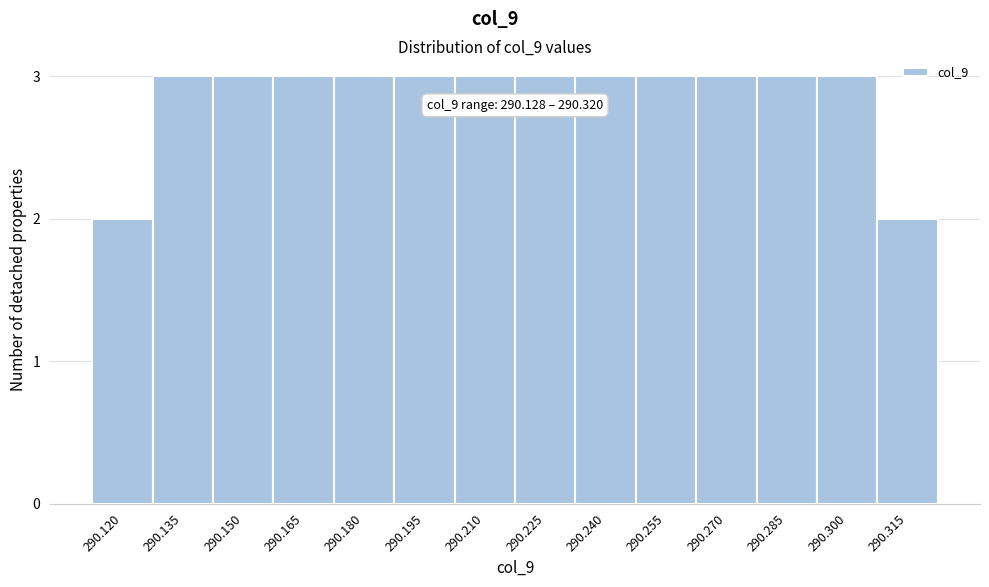

Reading left to right, what are all the values shown in this chart?

2	3	3	3	3	3	3	3	3	3	3	3	3	2